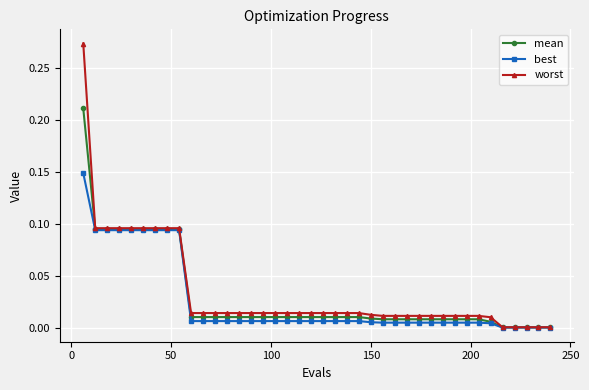

List the series in order of their peak value, lowest first.

best, mean, worst